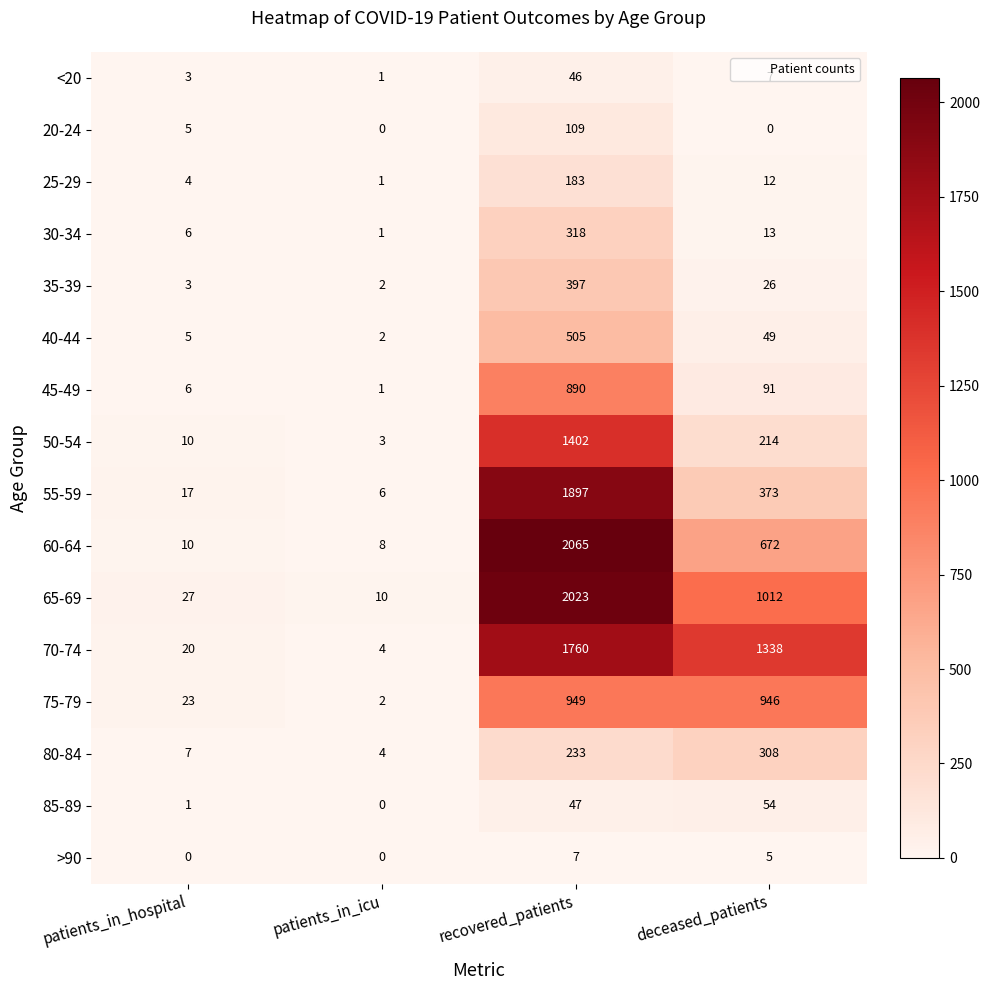

True or false: 85-89 has a value of 65 at recovered_patients.

False